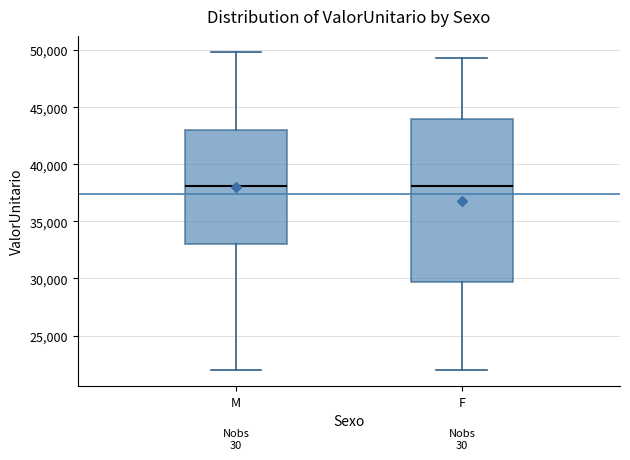

Comparing the boxes themselves (not the whiskers), which one is the tallest?

F